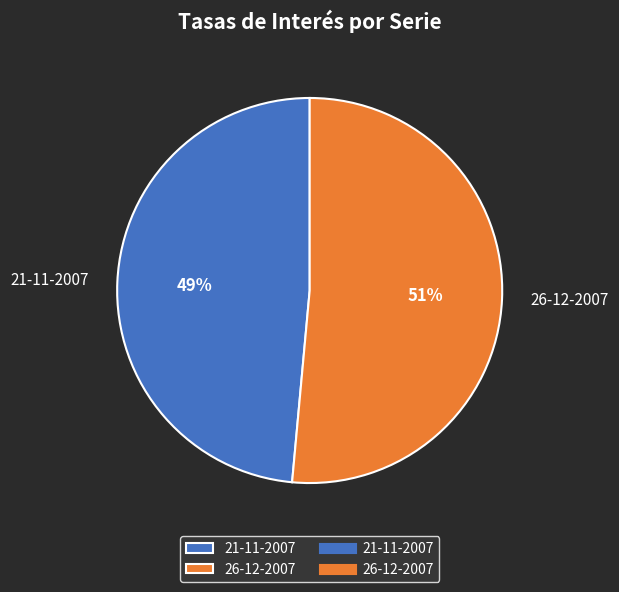

Between 21-11-2007 and 26-12-2007, which is larger?

26-12-2007